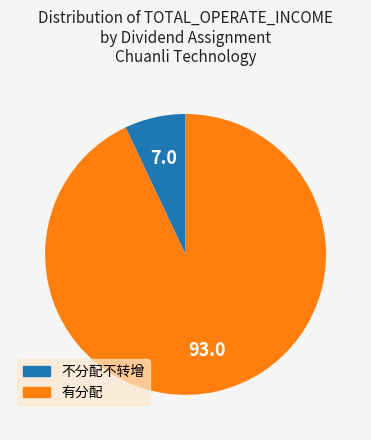

Is there a majority slice in this chart?

Yes